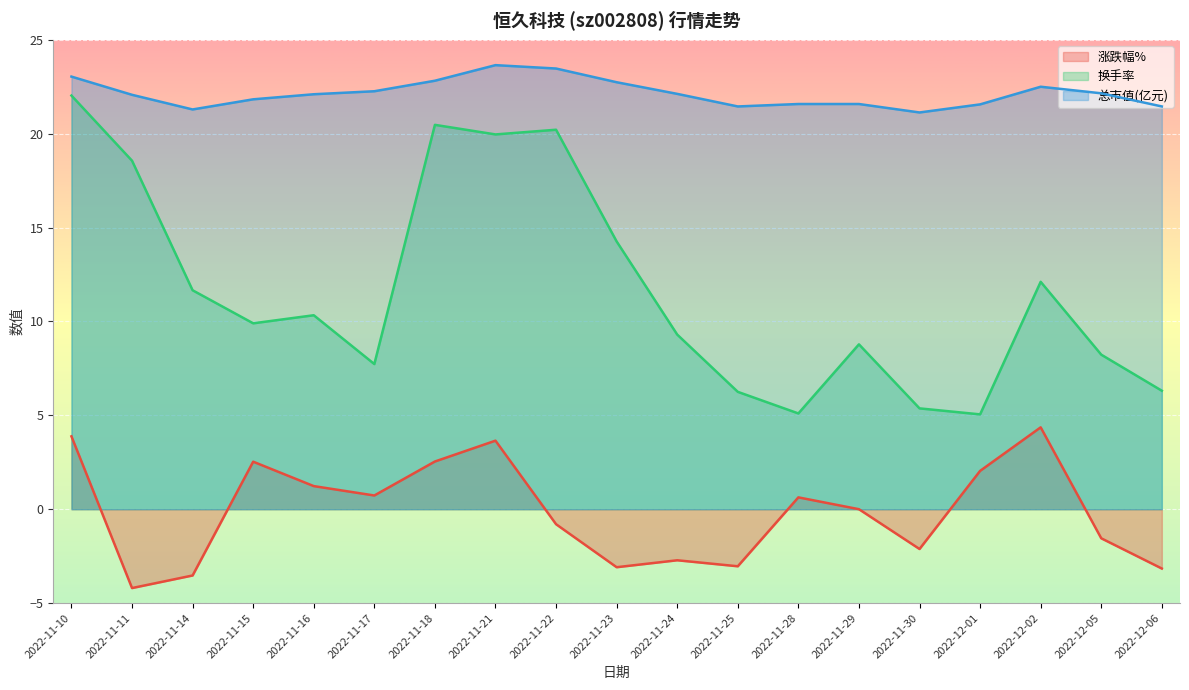

Where is the first local minimum for 换手率?

2022-11-15